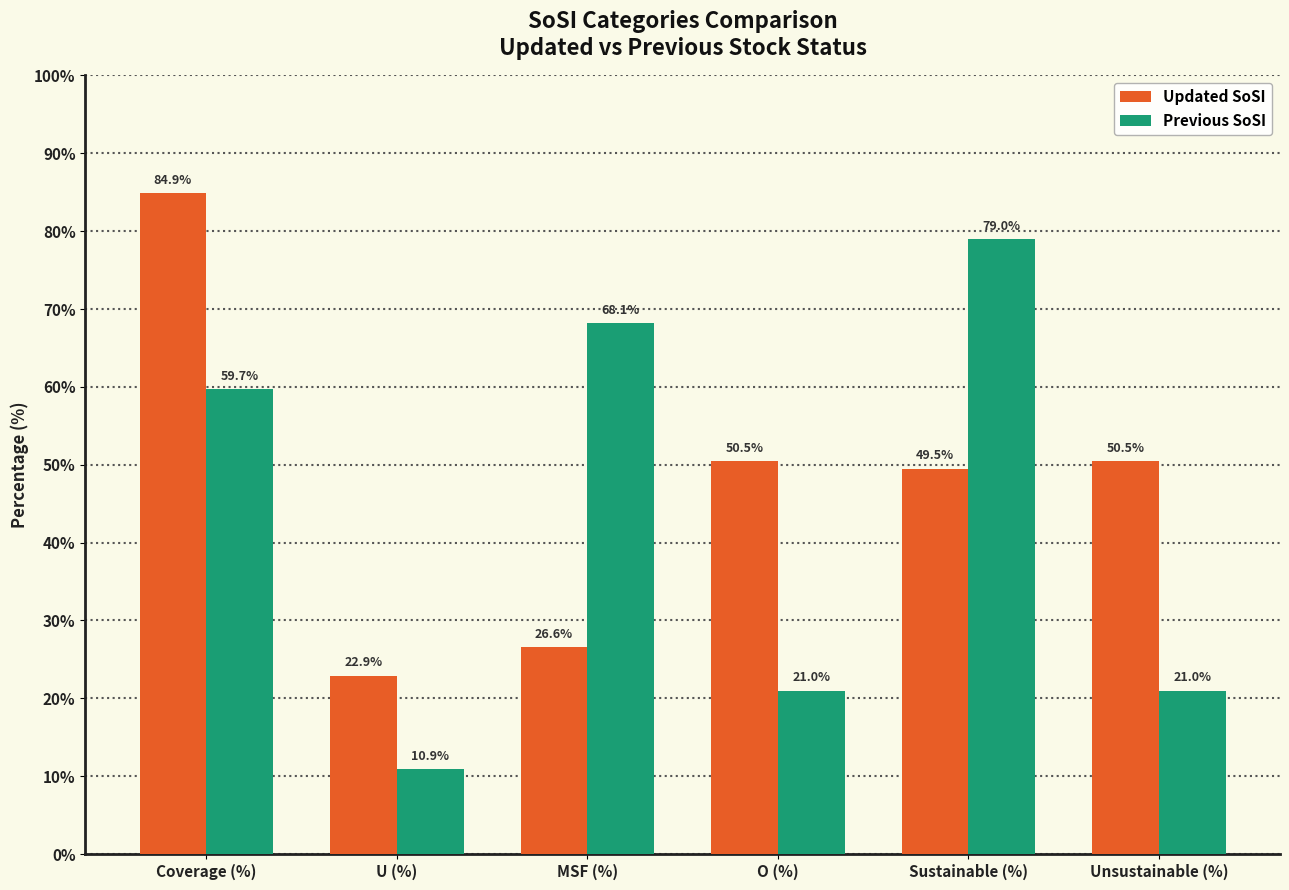

At which label does Previous SoSI first exceed 59?

Coverage (%)